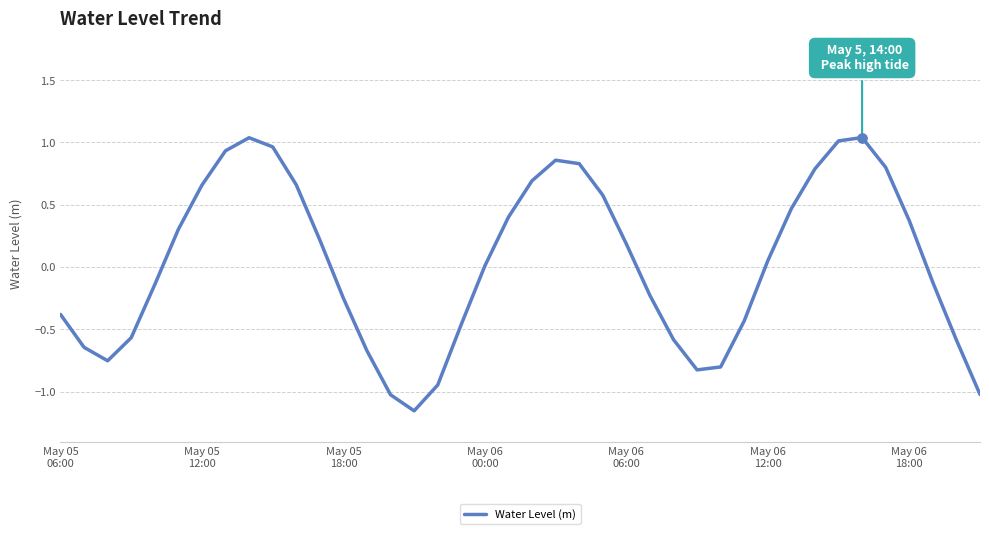

What is the difference between the maximum and minimum values?

2.2